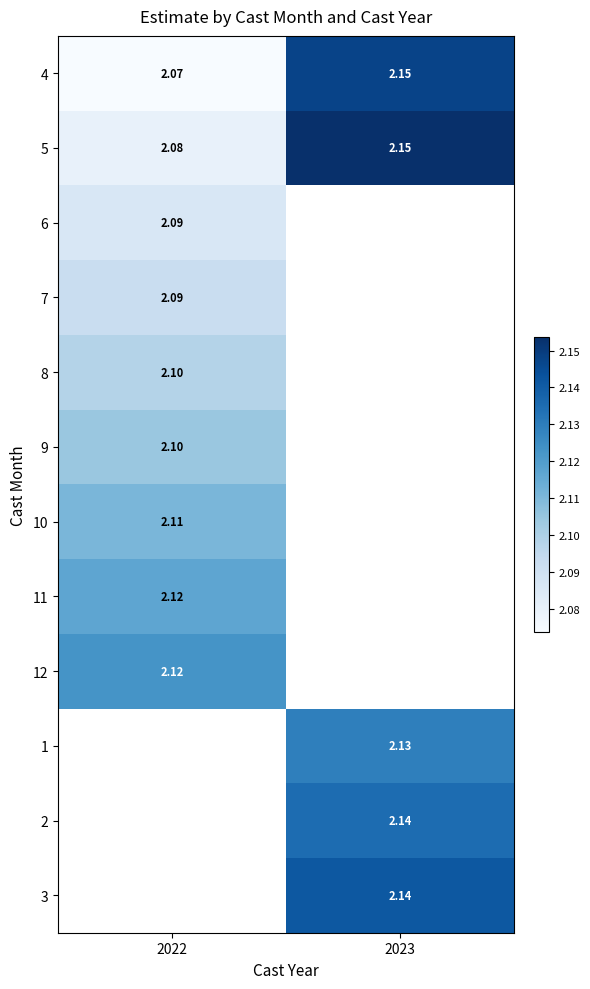

Which category has the highest value in the 9 series?

2022